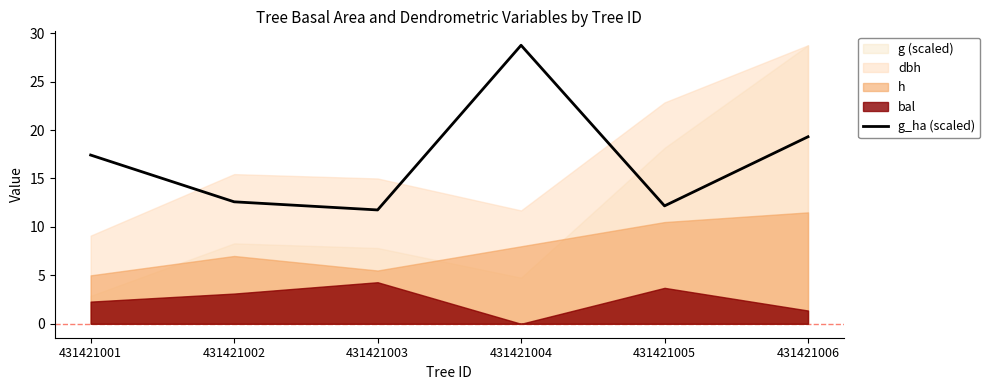

What is the maximum value shown in the chart?

28.8